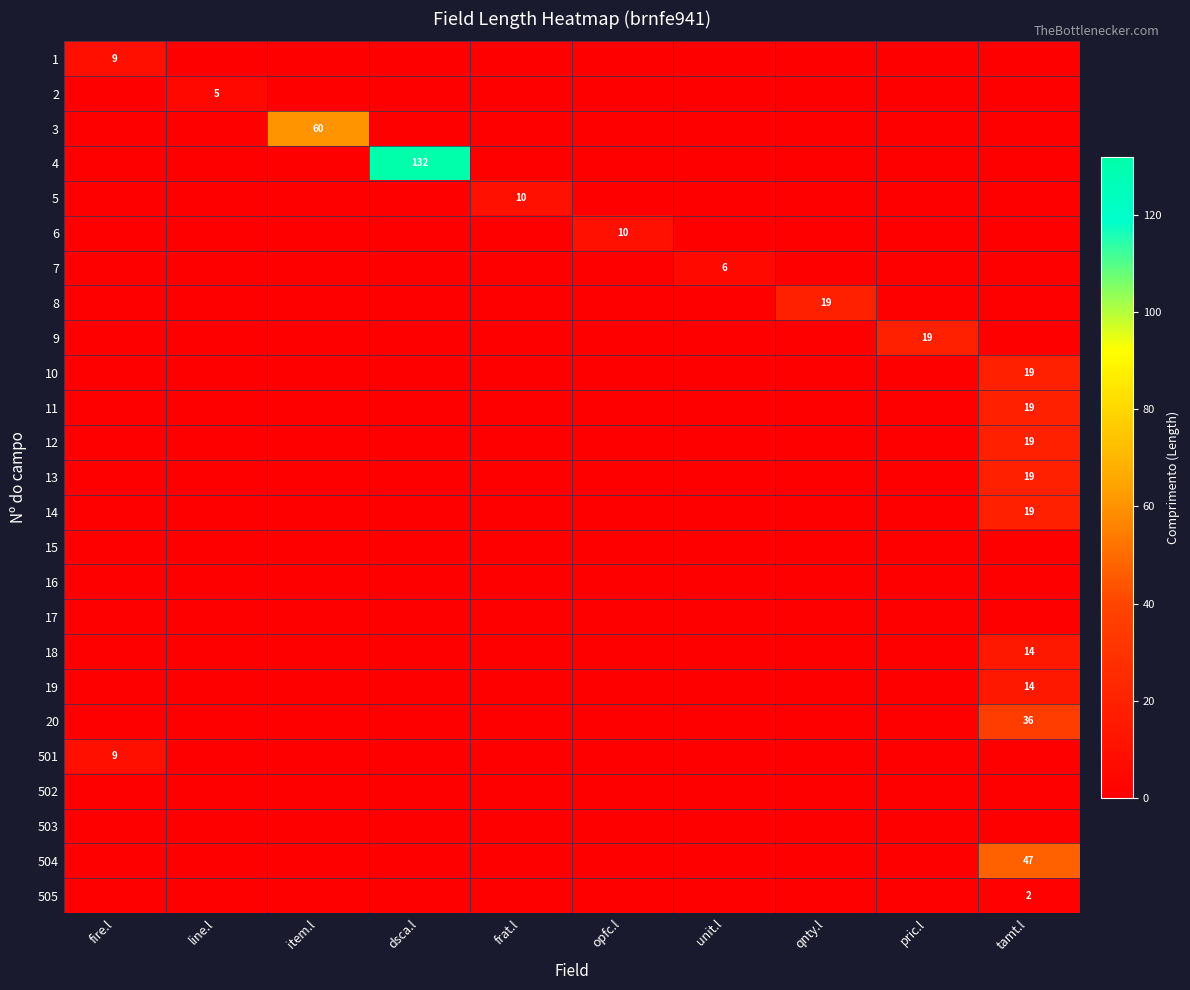

List the series in order of their overall mean, lowest first.

1, 2, 3, 4, 5, 6, 7, 8, 9, 10, 11, 12, 13, 14, 15, 16, 17, 18, 19, 20, 501, 502, 503, 504, 505